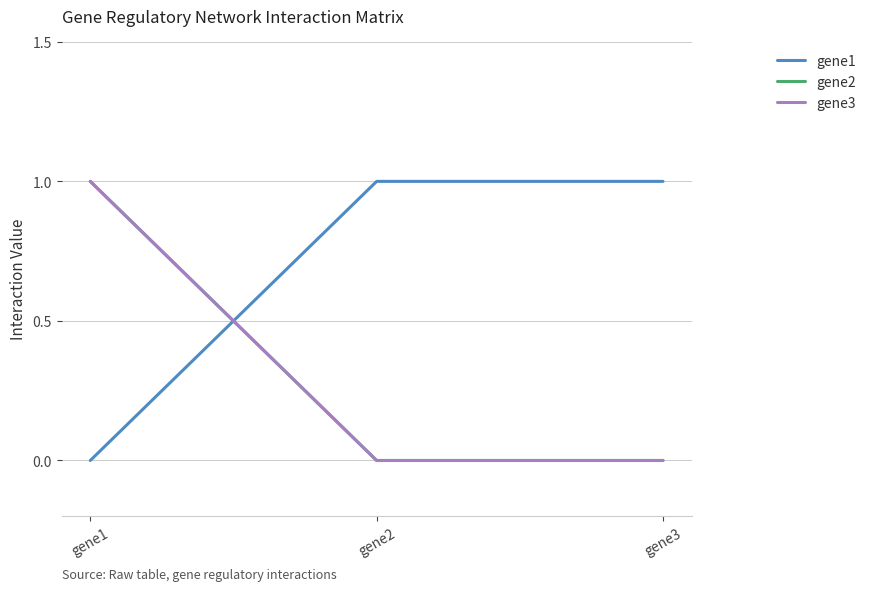

Is this an area chart (filled region under the line)?

No